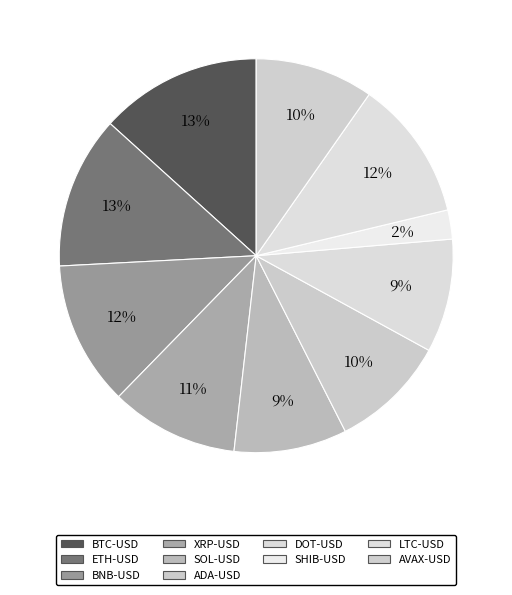

What is the smallest slice in the pie chart?

SHIB-USD